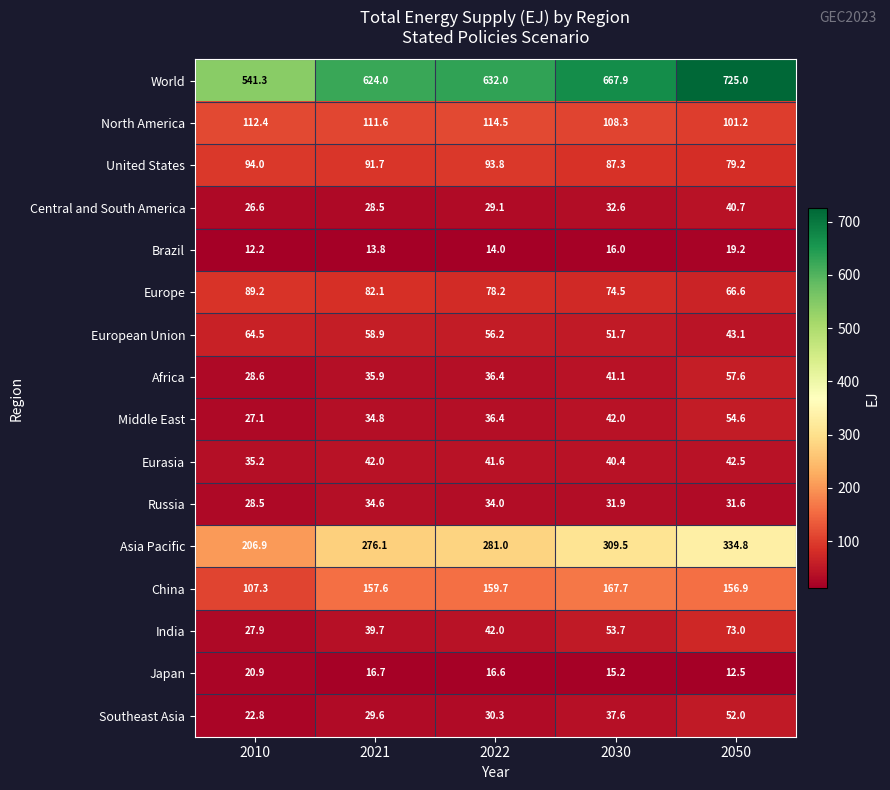

Where is Africa nearest to the value 43?

2030